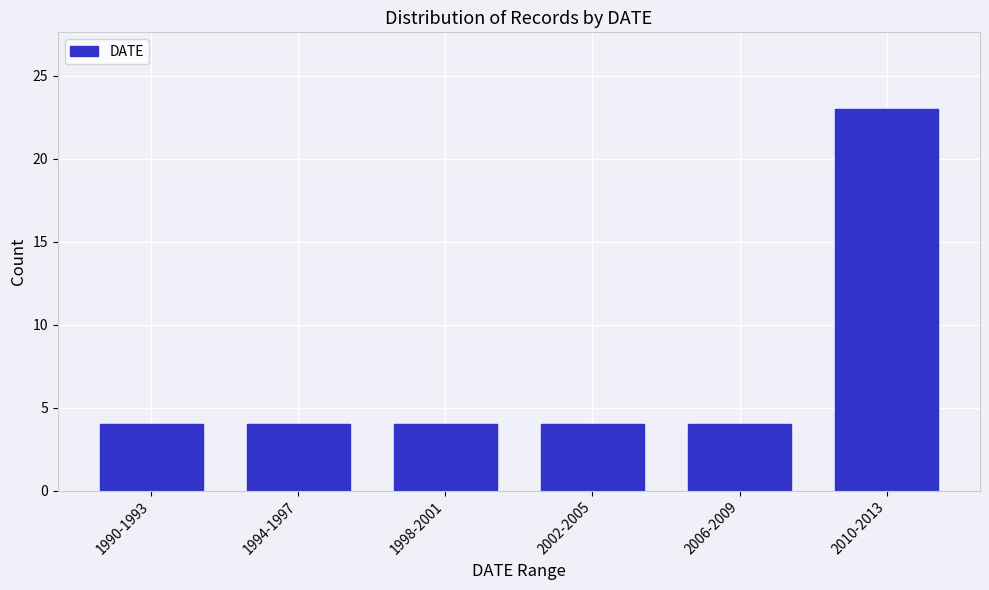

Reading left to right, transcribe all the data shown in this chart.

1990-1993=4	1994-1997=4	1998-2001=4	2002-2005=4	2006-2009=4	2010-2013=23